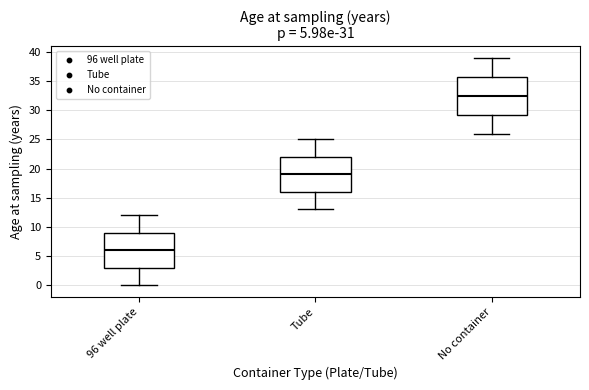

Comparing the boxes themselves (not the whiskers), which one is the tallest?

No container